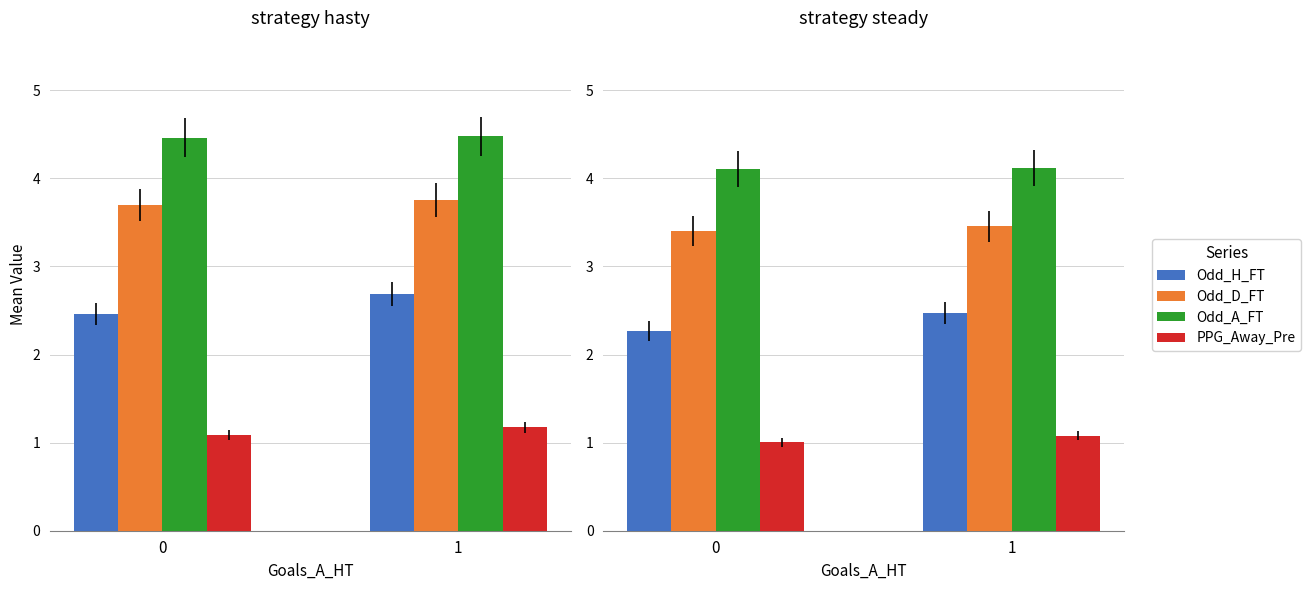

How many series are shown in this chart?

4